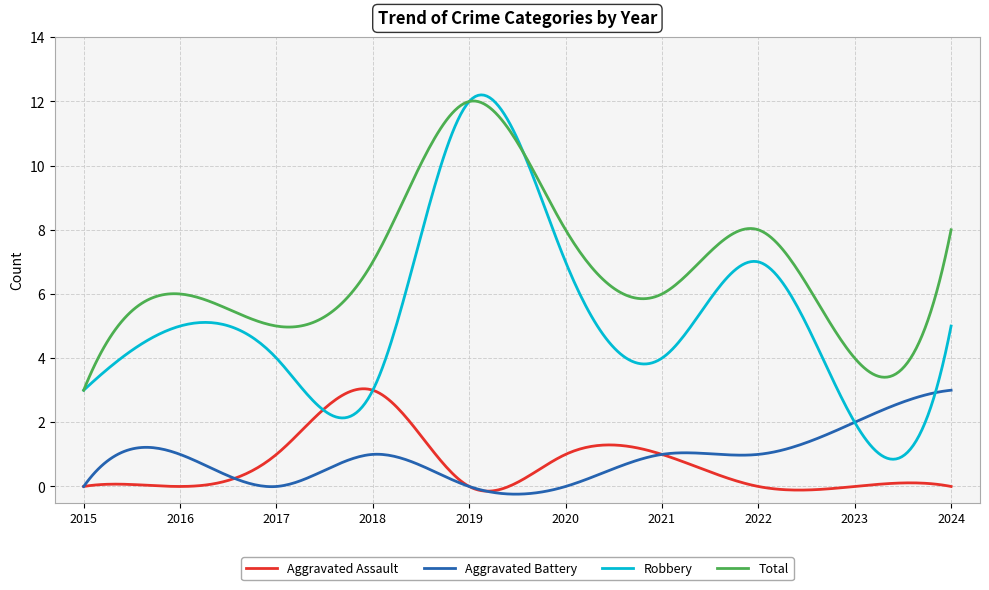

What is the greatest value displayed?

12.2